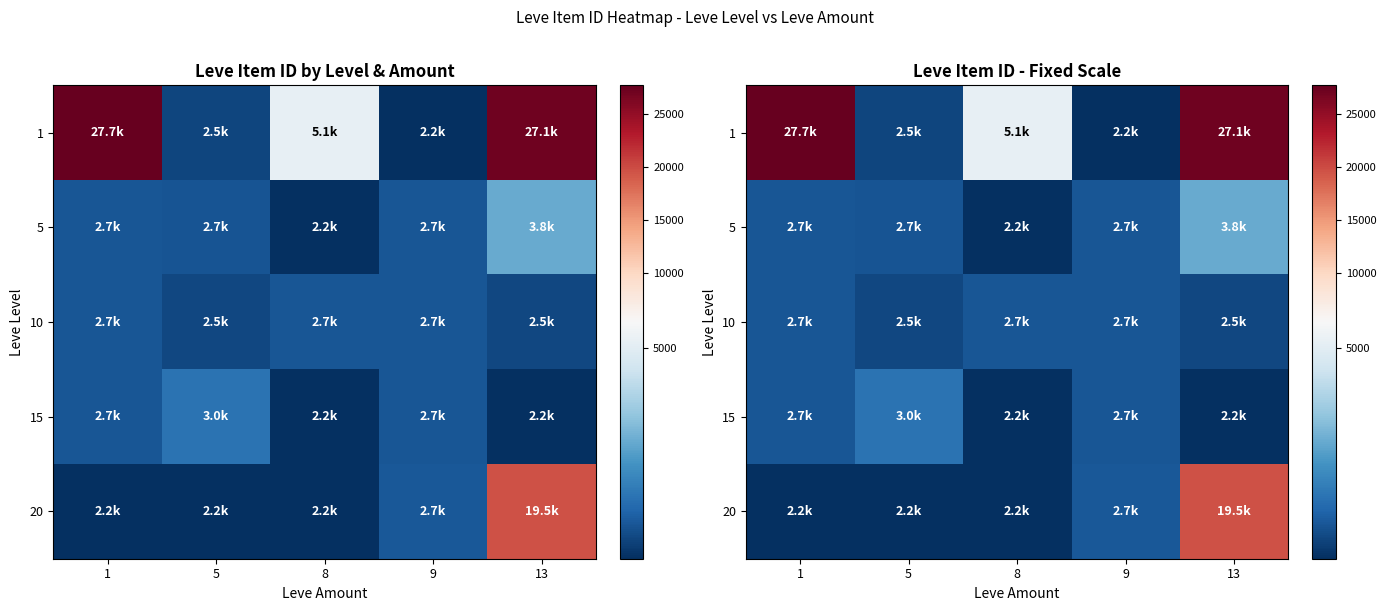

Which category has the highest value in the 15 series?

5